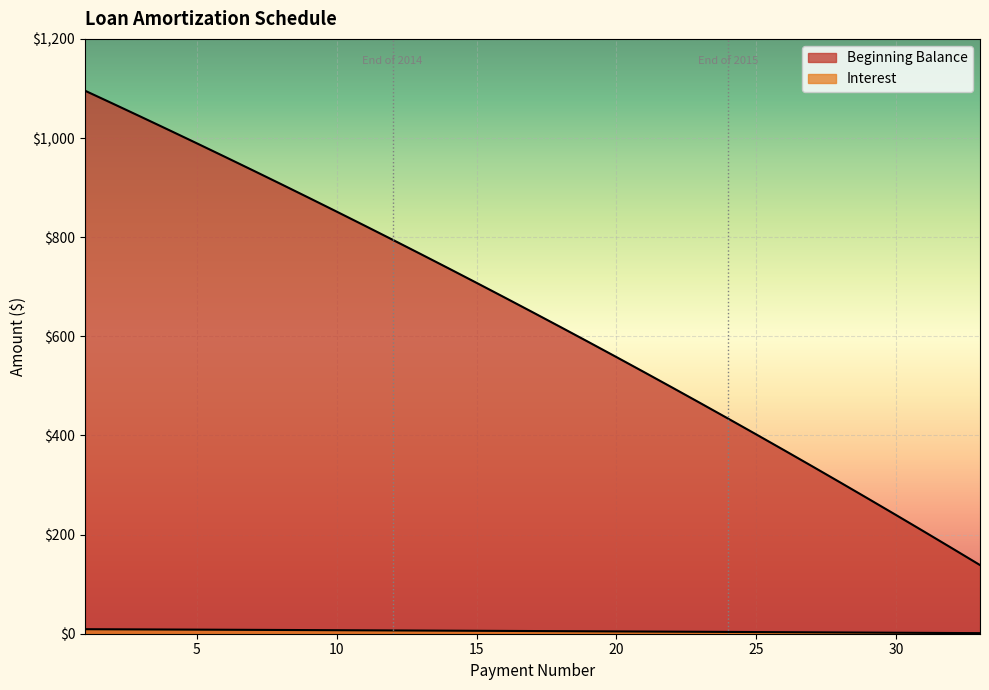

Which label corresponds to the smallest value in the chart?

33